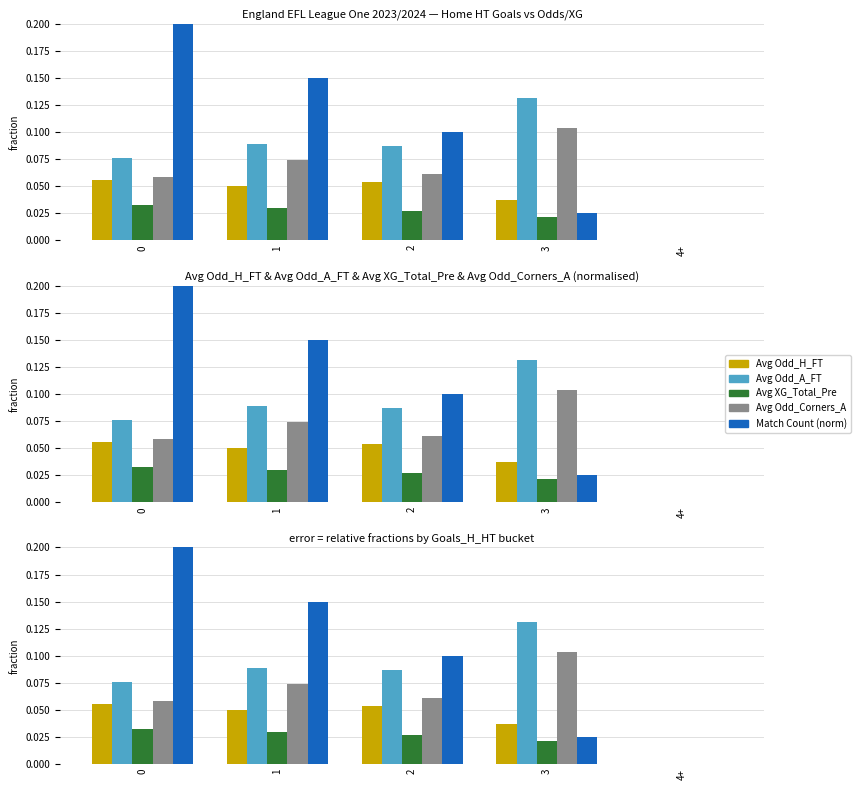

What is the sum of the Avg Odd_A_FT values at 2 and 1?

0.2